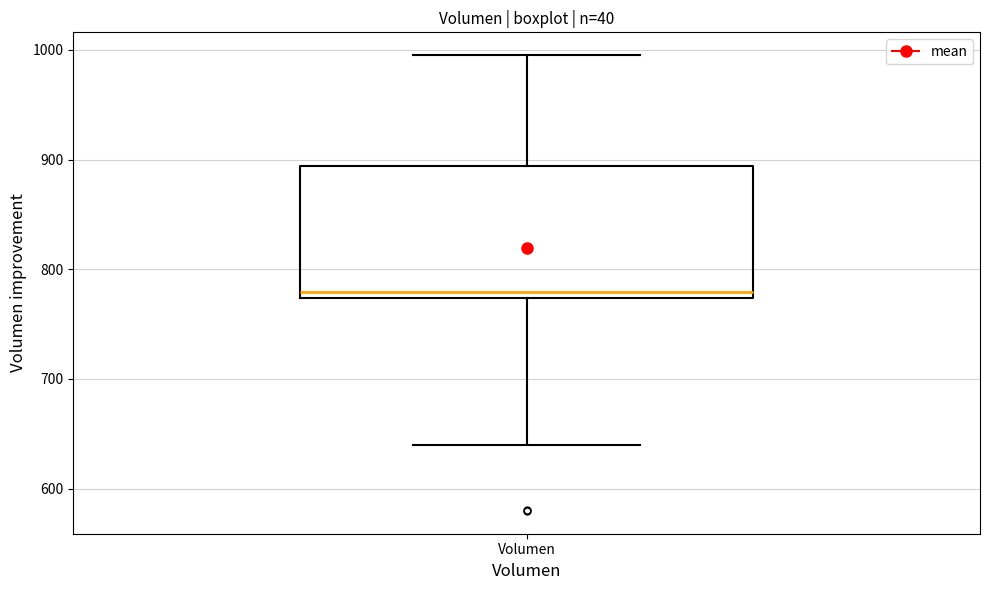

Read this box plot against the y-axis: the position of the median line, the range covered by the box, and the ends of both whiskers. The values are not printed on the chart, so give them approximately, as read against the axis.

median 780, box 770 to 890, whiskers 640 to 1000